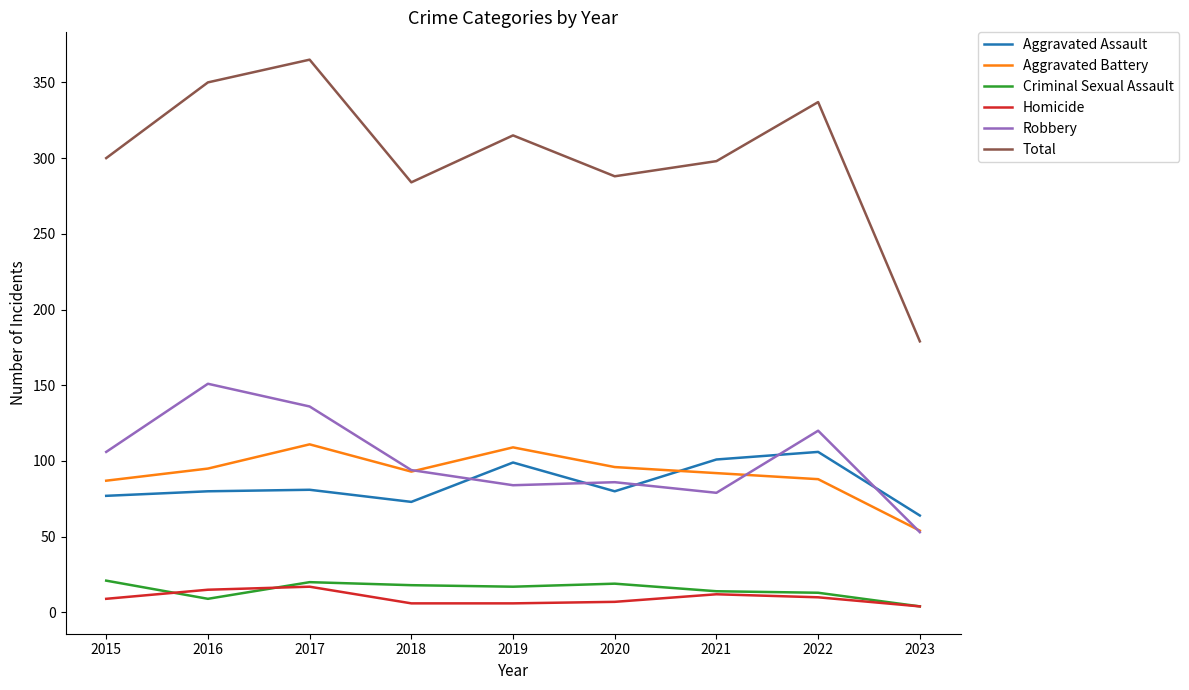

What is the average value of the Total series?

302